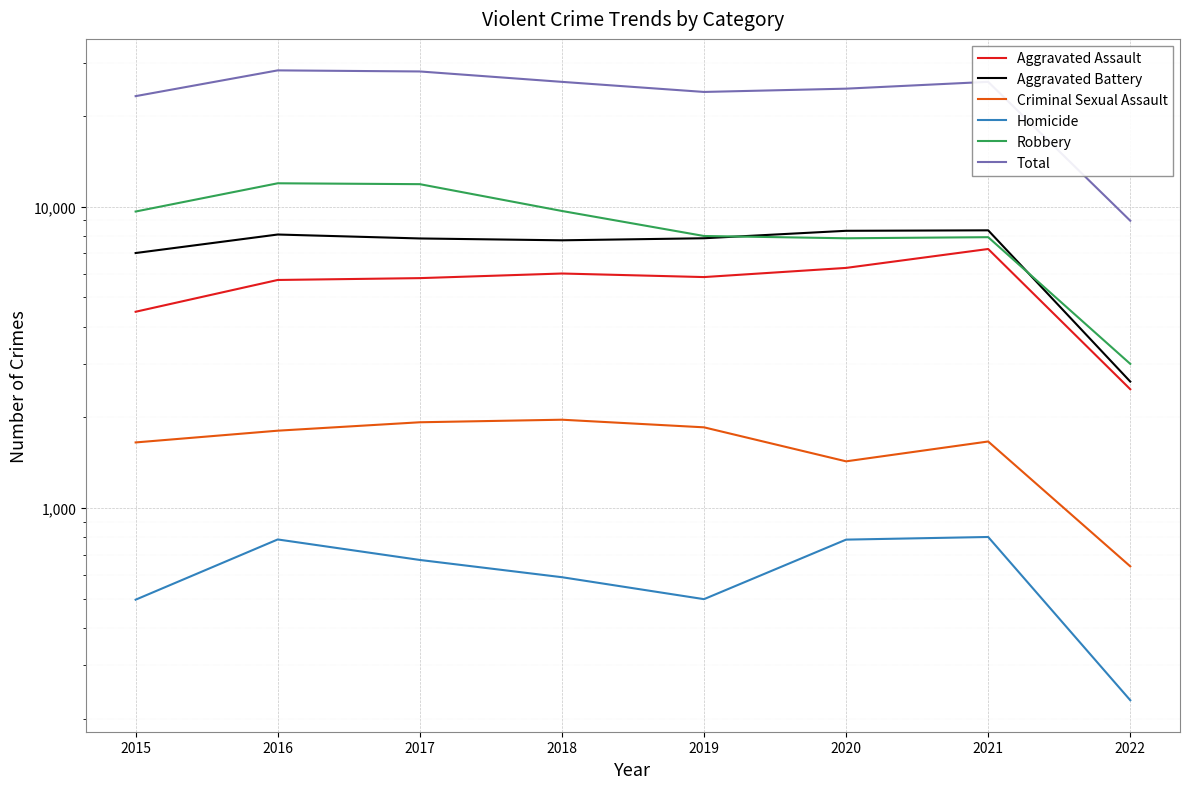

At which category does Total reach its first local peak?

2016